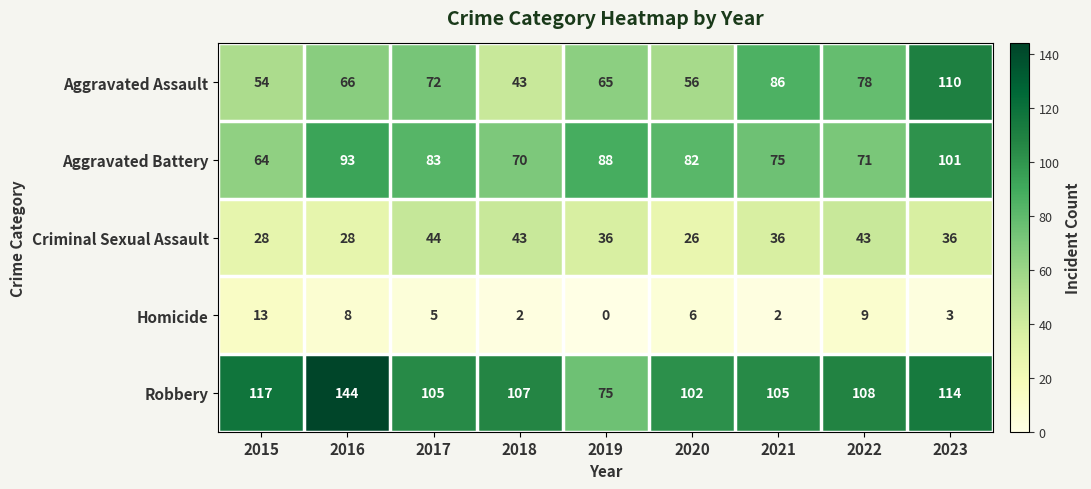

Which series has the widest spread of values?

Robbery